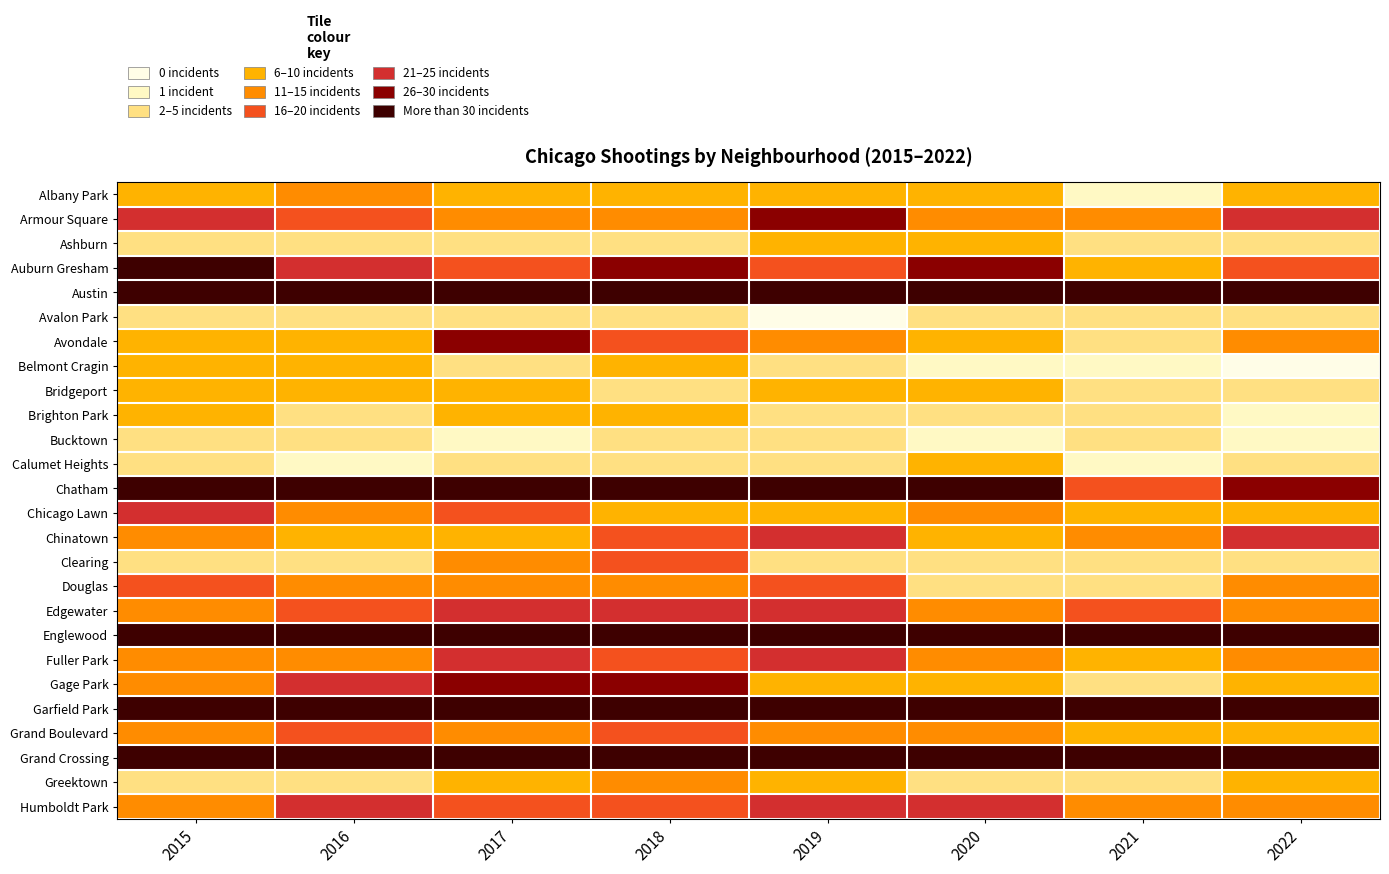

Which has a higher value, 2021 or 2017?

2017